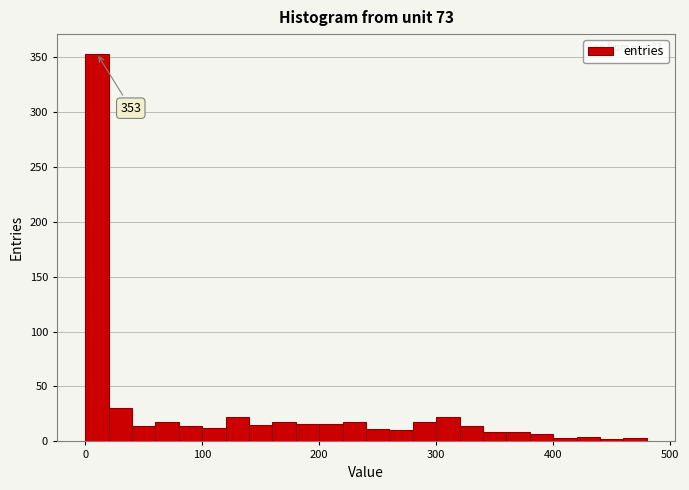

Read against the x-axis, roughly where is the centre of the tallest bar?

10